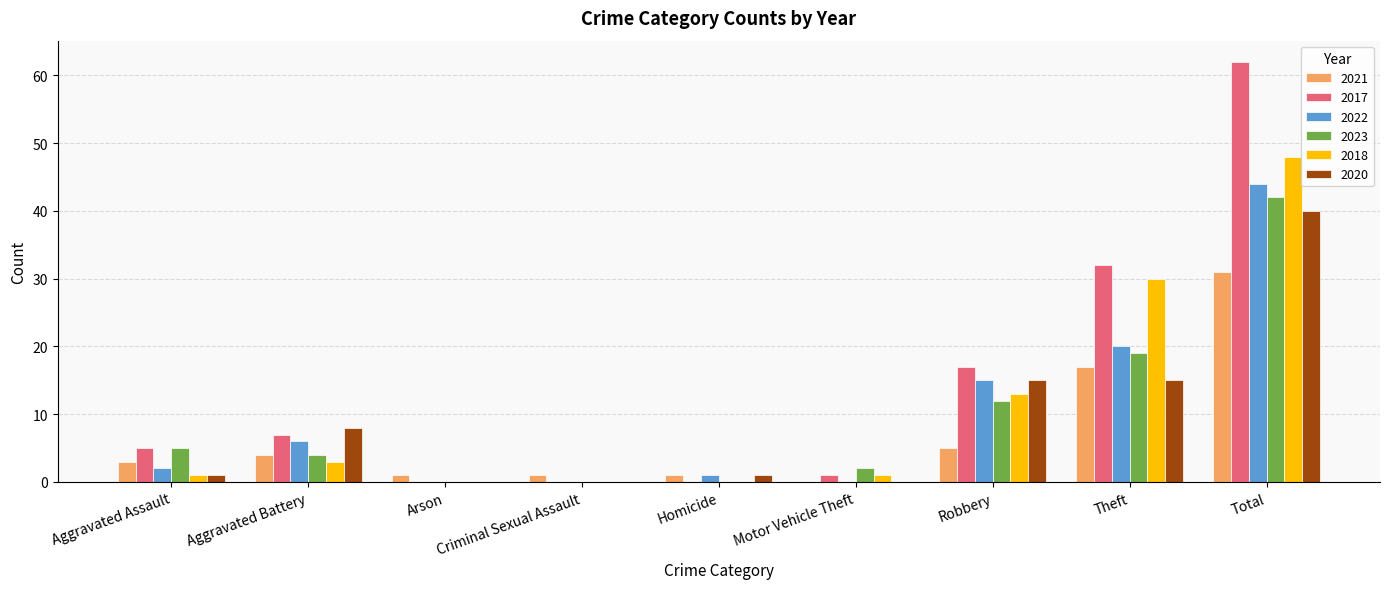

Where does the 2023 series first go above 4?

Aggravated Assault